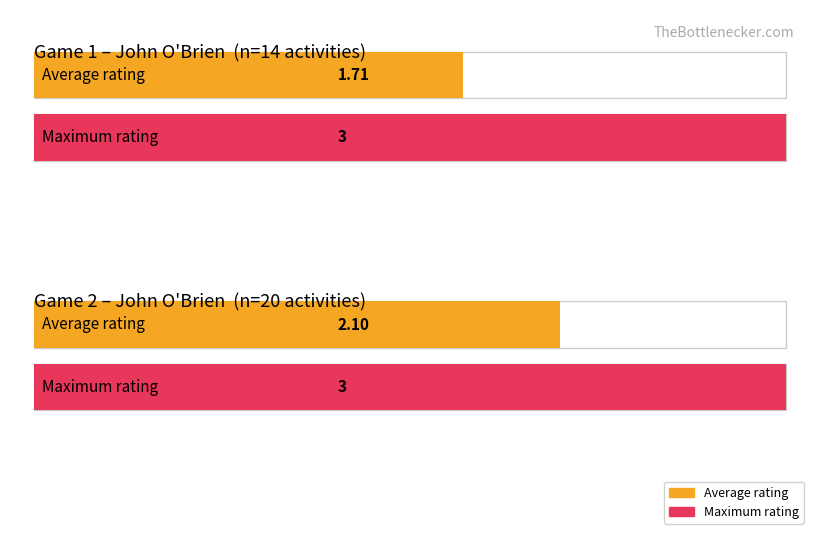

Is the value of Max Rating at Game 1 greater than the value of Average Rating at Game 2?

Yes